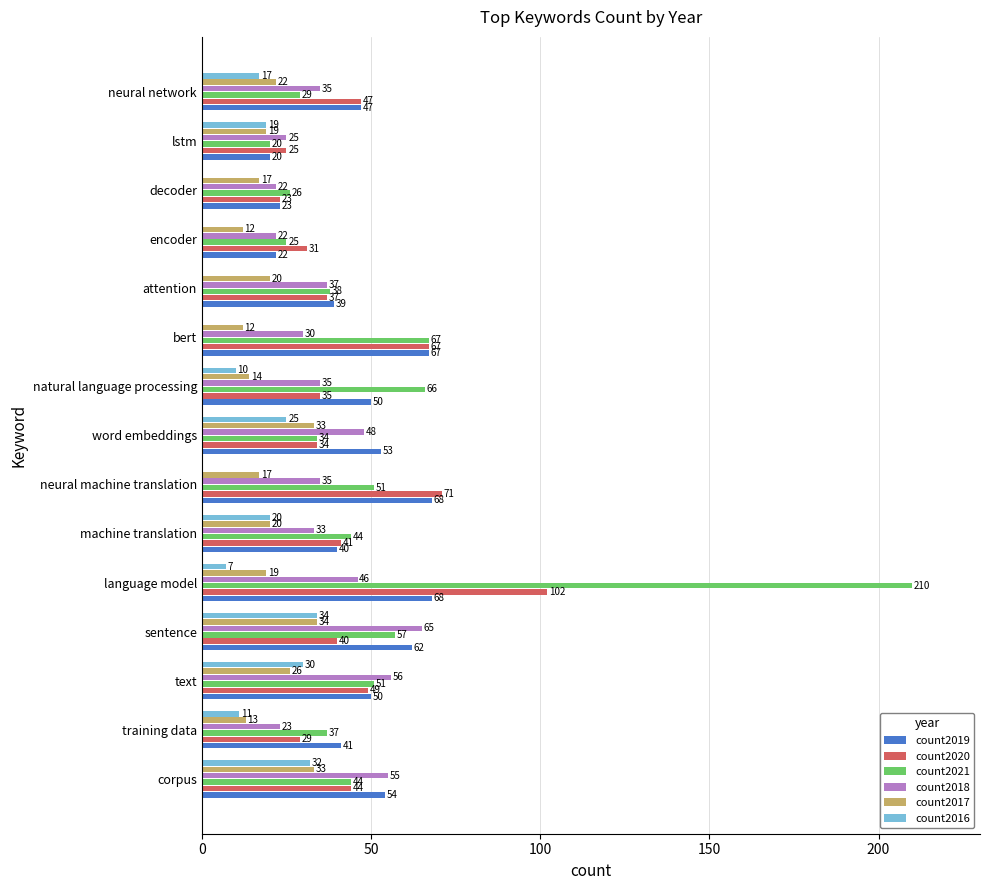

At which label is count2017 closest to 23?

neural network